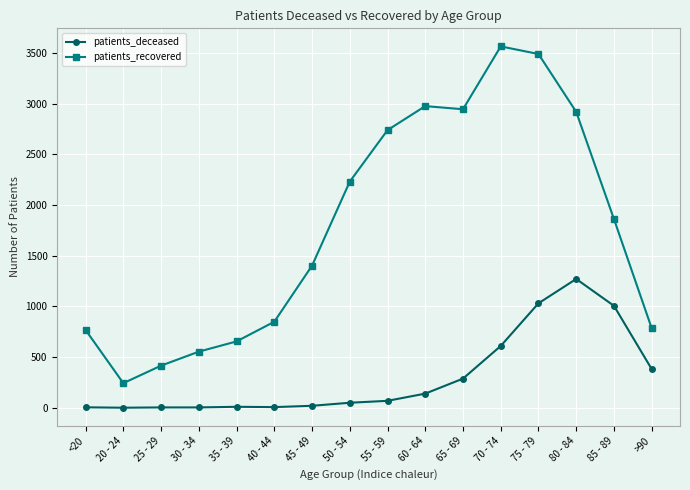

At 70 - 74, list the series in order from smallest to largest.

patients_deceased, patients_recovered